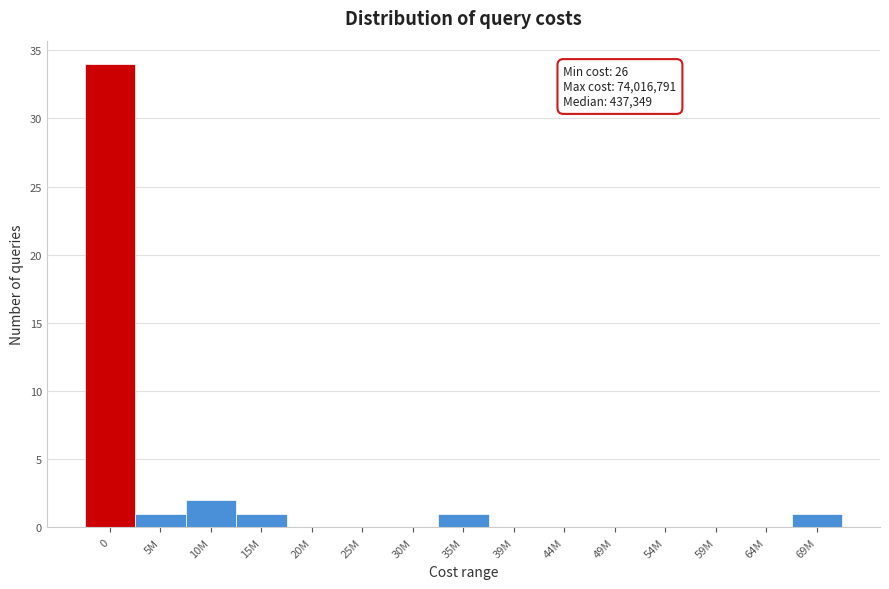

Reading left to right, list all the values displayed in this chart.

0=34	5M=1	10M=2	15M=1	20M=0	25M=0	30M=0	35M=1	39M=0	44M=0	49M=0	54M=0	59M=0	64M=0	69M=1